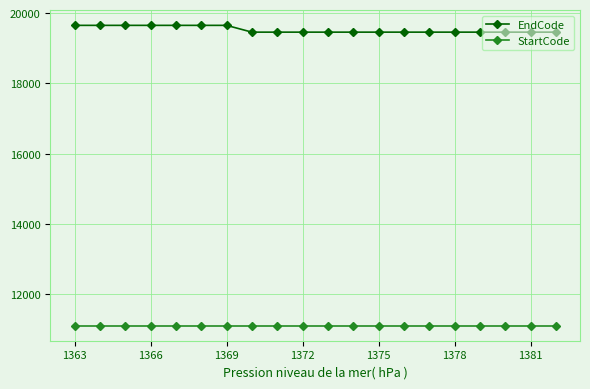

What is the difference between the second highest and minimum values in the EndCode series?

193